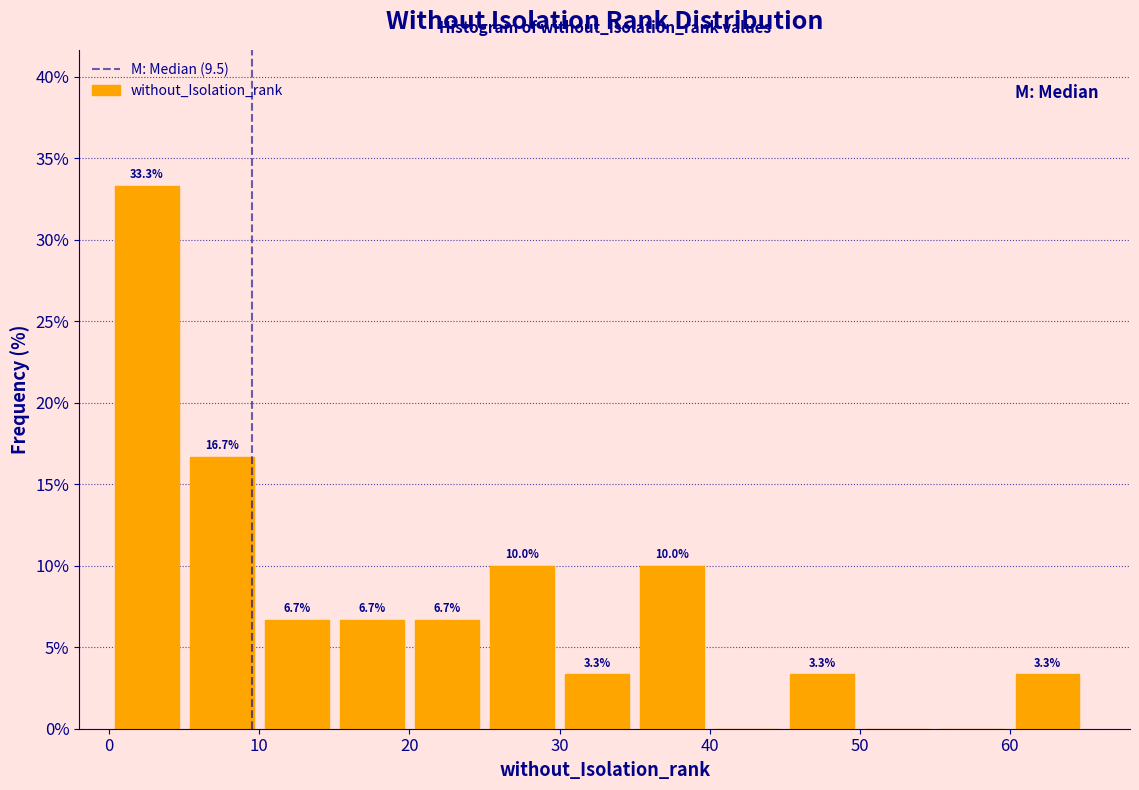

Which range on the x-axis has the tallest bar?

0 to 5